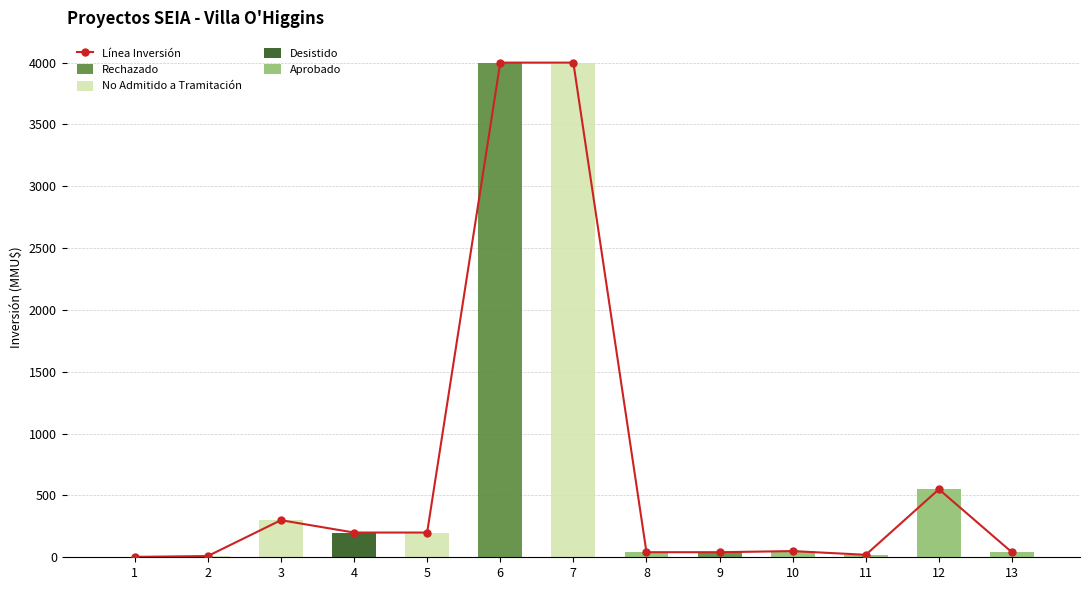

What is the smallest value displayed?

3.2